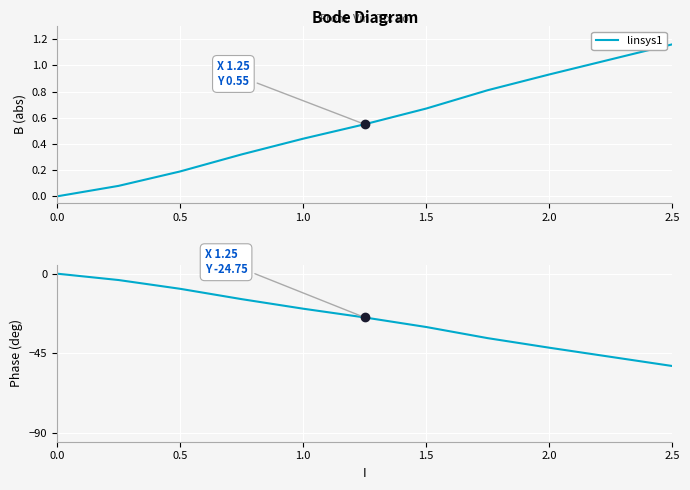

Between 7 and 8, which is larger?

7